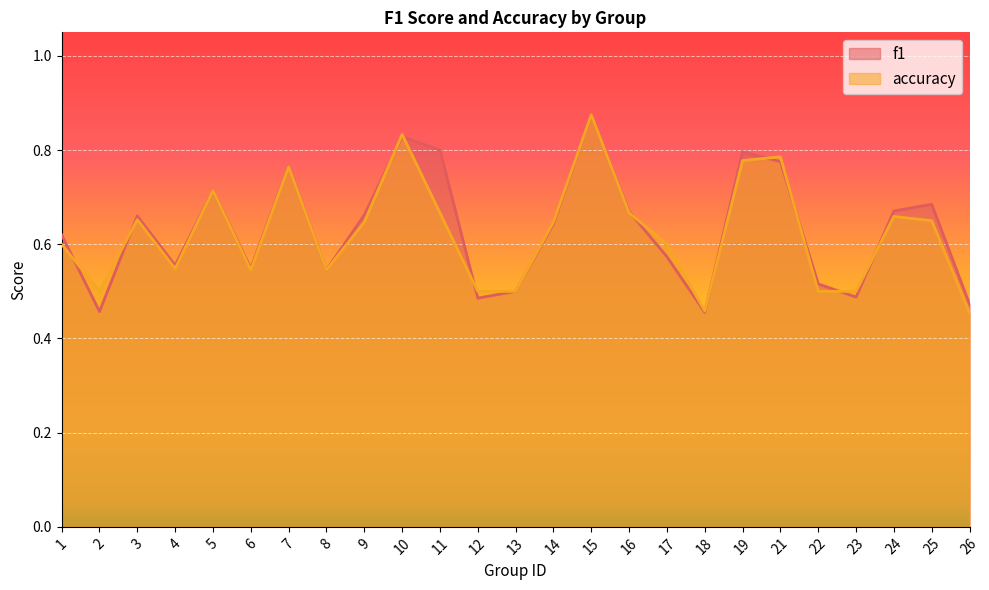

Which series has the largest total across all categories?

f1